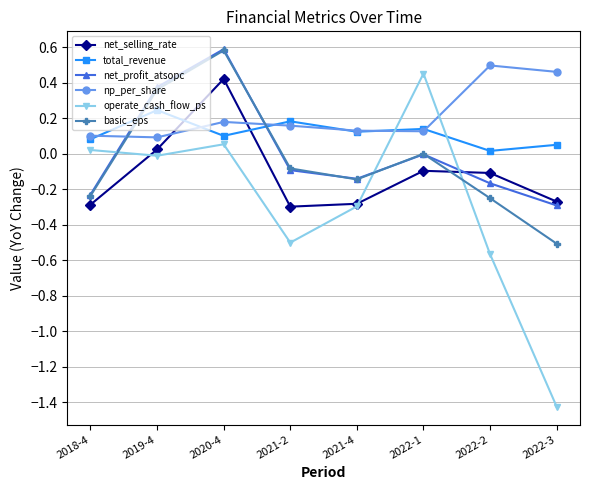

Is the value of np_per_share at 2019-4 greater than the value of total_revenue at 2019-4?

No